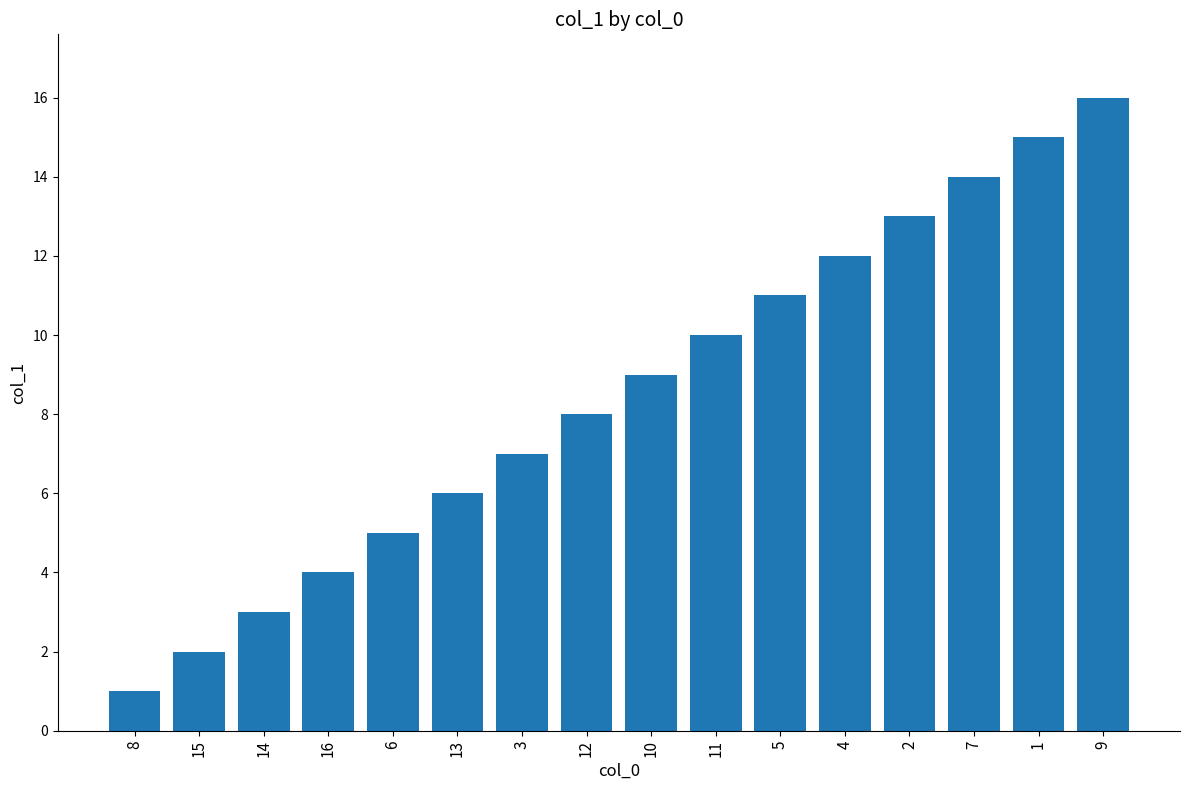

Reading left to right, what are all the values shown in this chart?

1	2	3	4	5	6	7	8	9	10	11	12	13	14	15	16